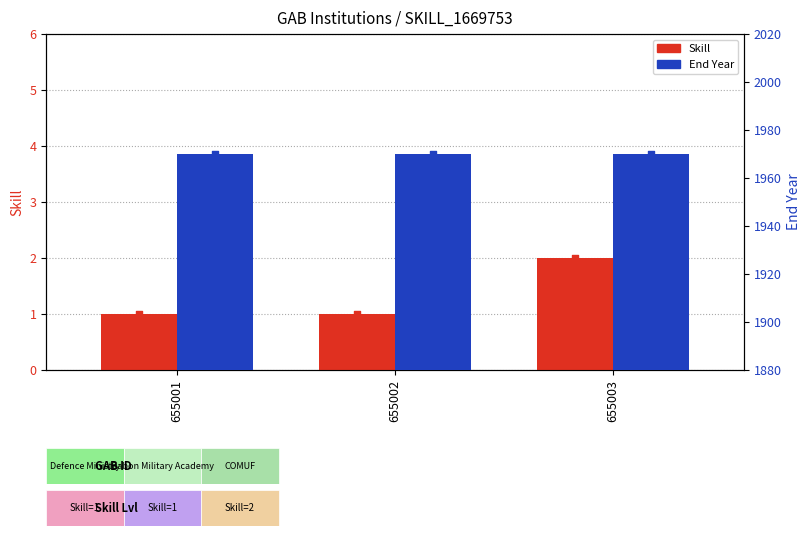

What are all the series names shown in the legend?

Skill, End Year